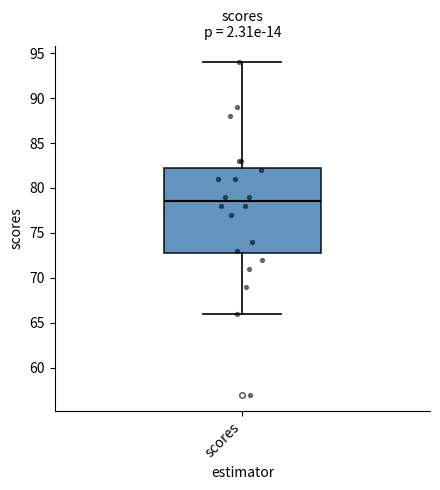

Transcribe this box plot: give where the median line is, the range the box spans, and where the two whiskers end, as read against the y-axis. The values are not printed on the chart, so give them approximately, as read against the axis.

median 78.5, box 73.0 to 82.5, whiskers 66.0 to 94.0